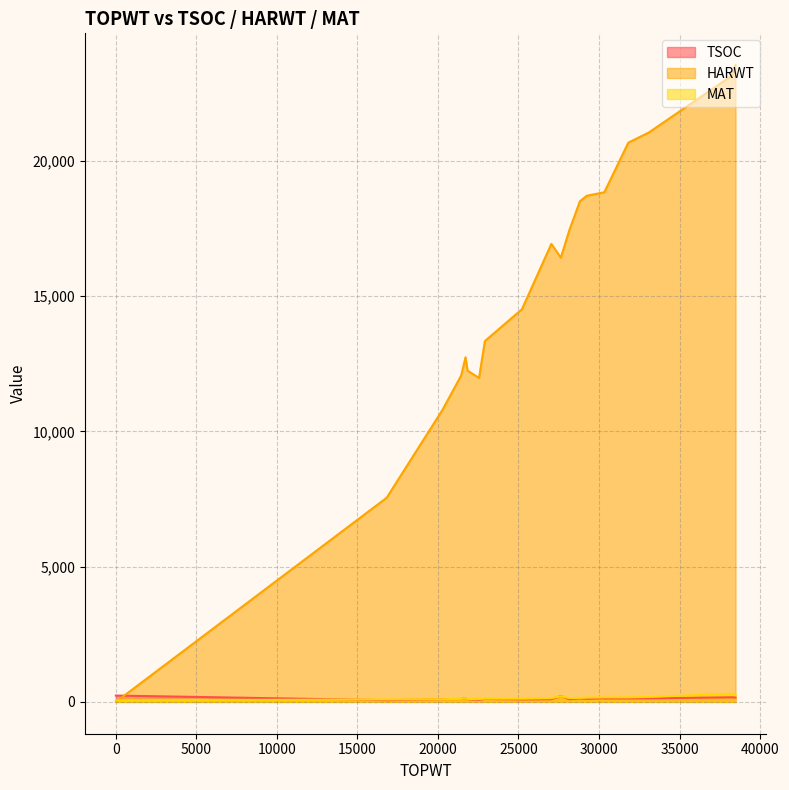

What is the label of the 12th point from the right?

21845